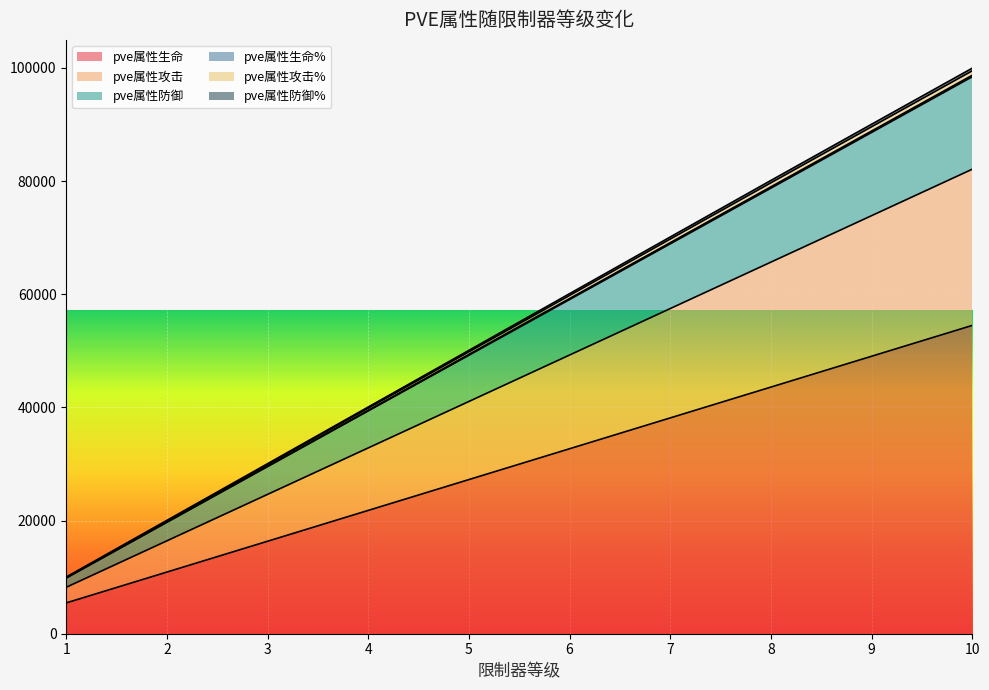

What is the maximum value for pve属性生命?

54483